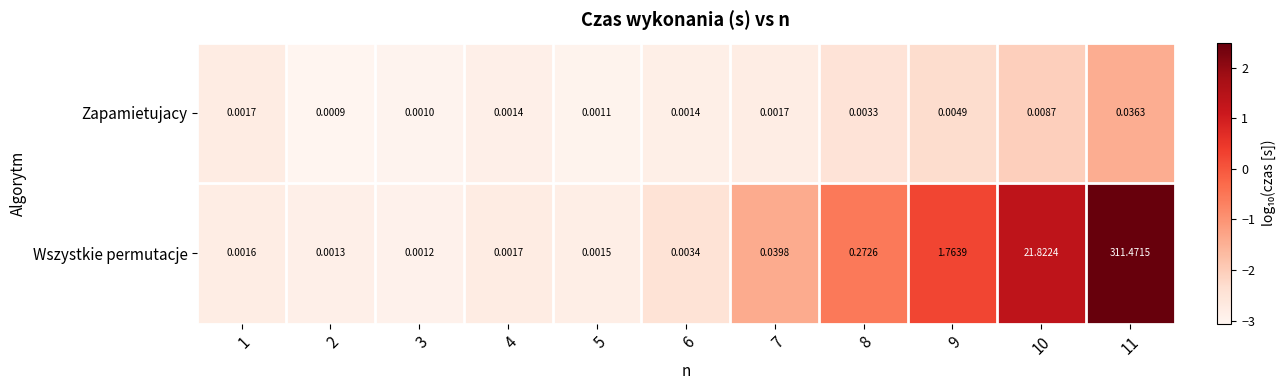

Which series has the largest total across all categories?

Wszystkie permutacje